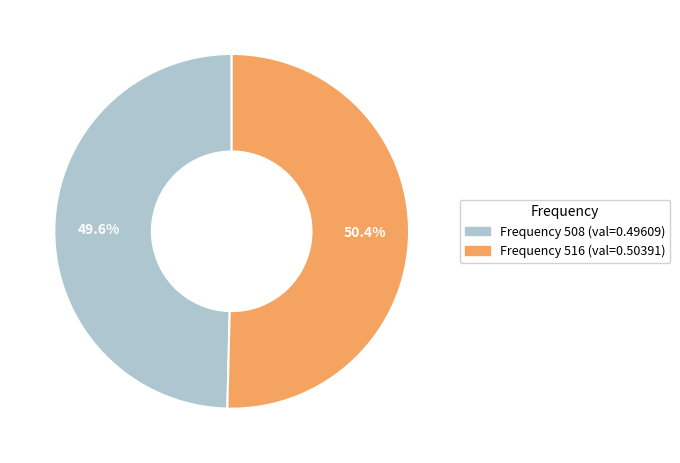

Count the number of slices in the pie.

2